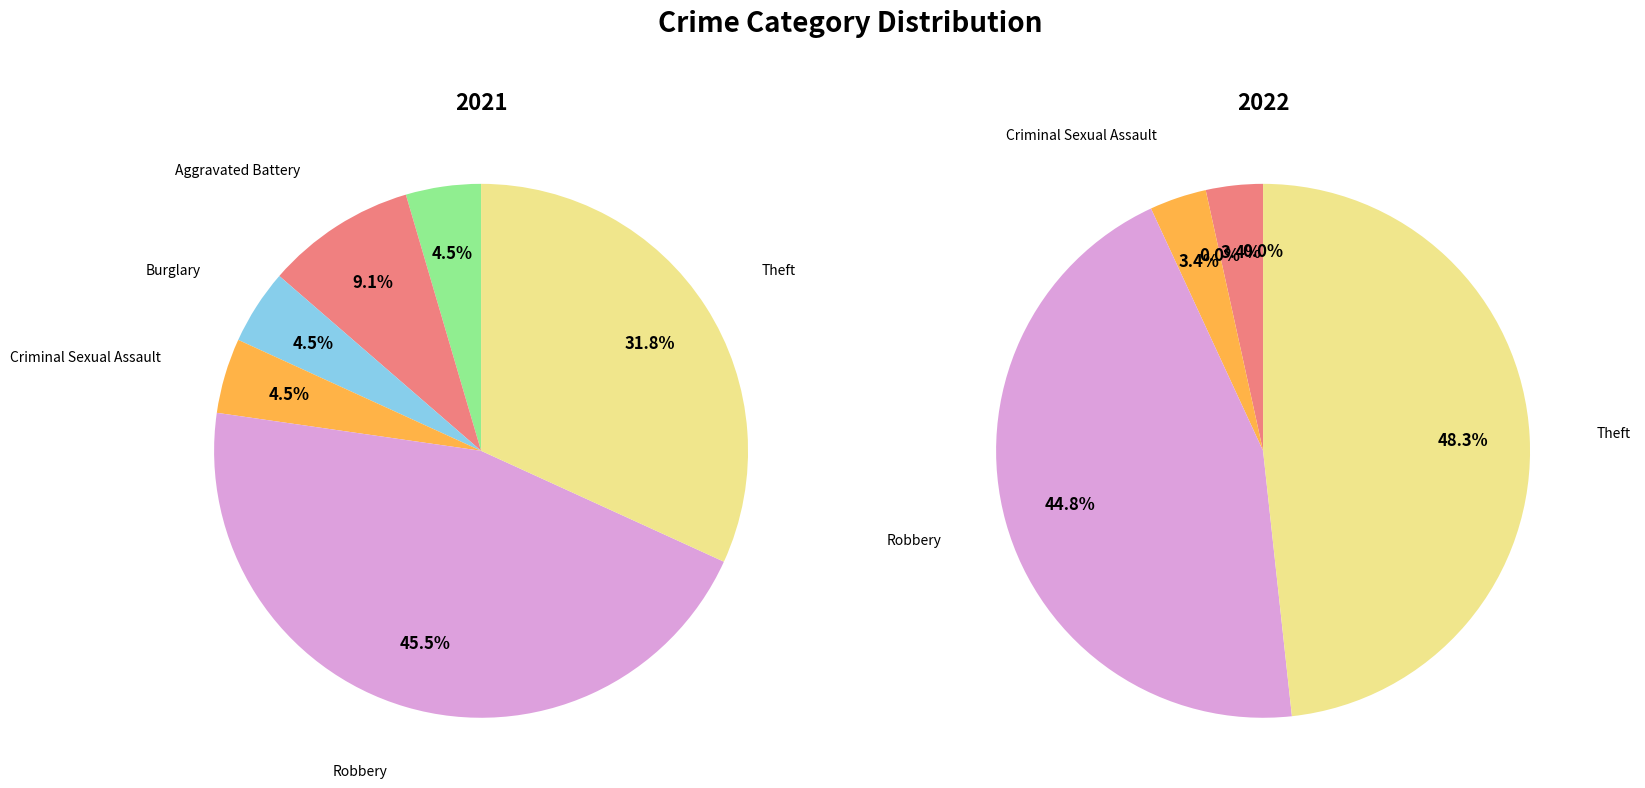

Rank the series by their average value, from highest to lowest.

values_2022, values_2021